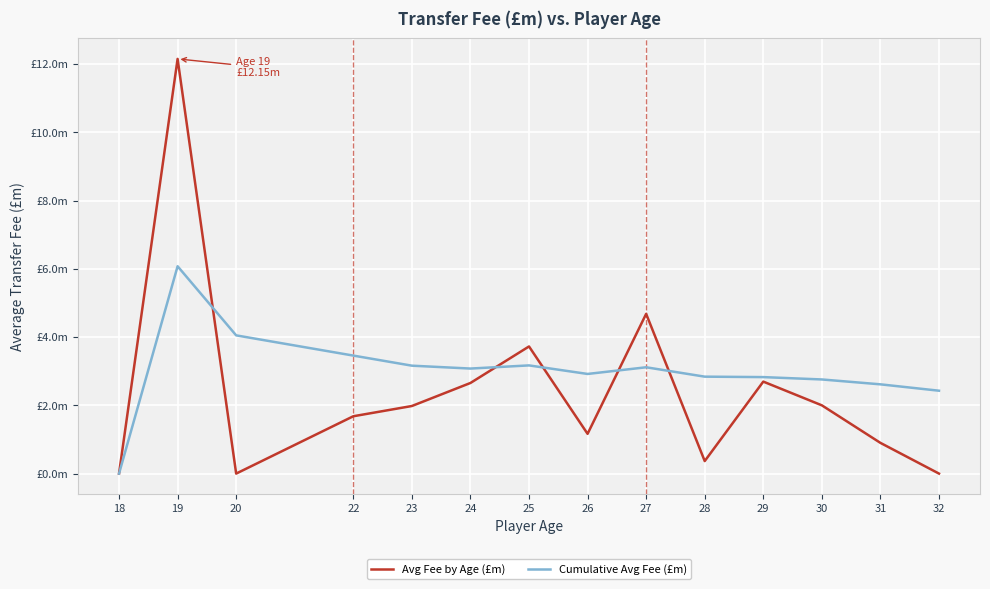

Does the chart display data point markers on the line(s)?

No